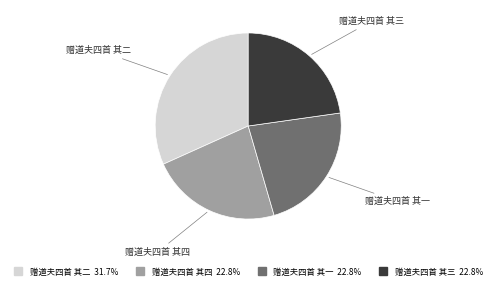

Approximately how many times larger is the value at 赠道夫四首 其二 compared to 赠道夫四首 其四?

1.4